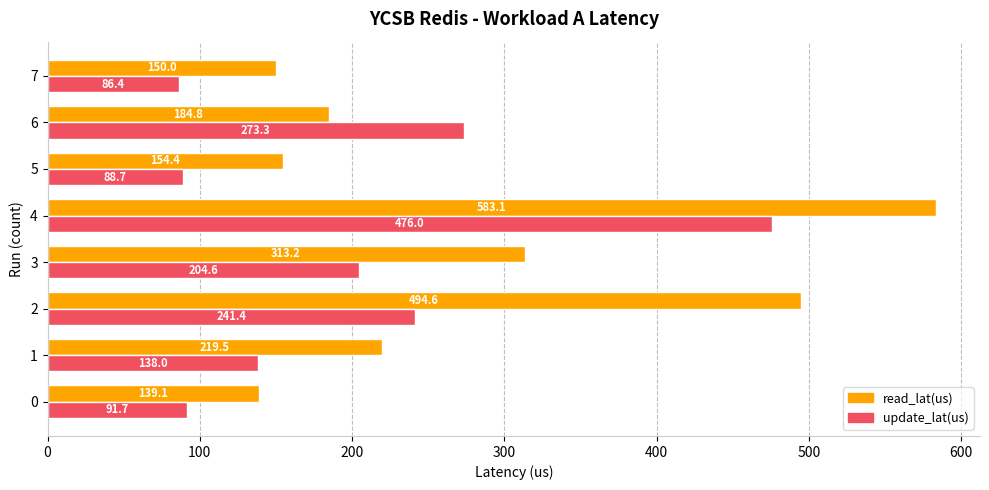

The value of update_lat(us) at 0 is 91.7. True or false?

True